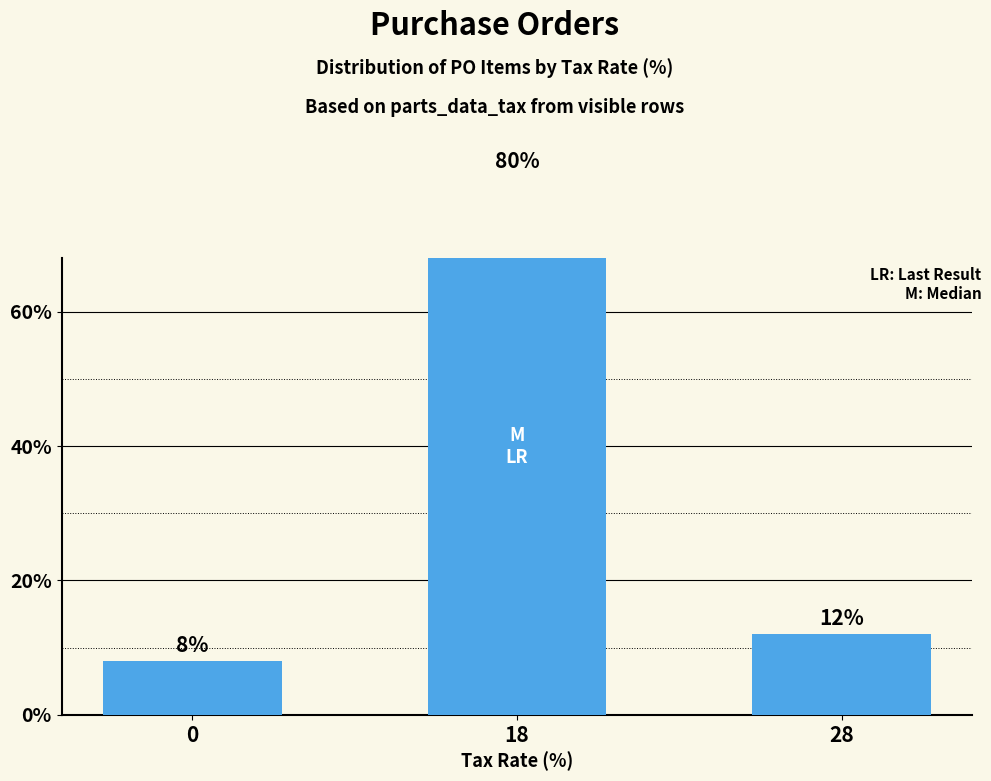

What is the average value?

33